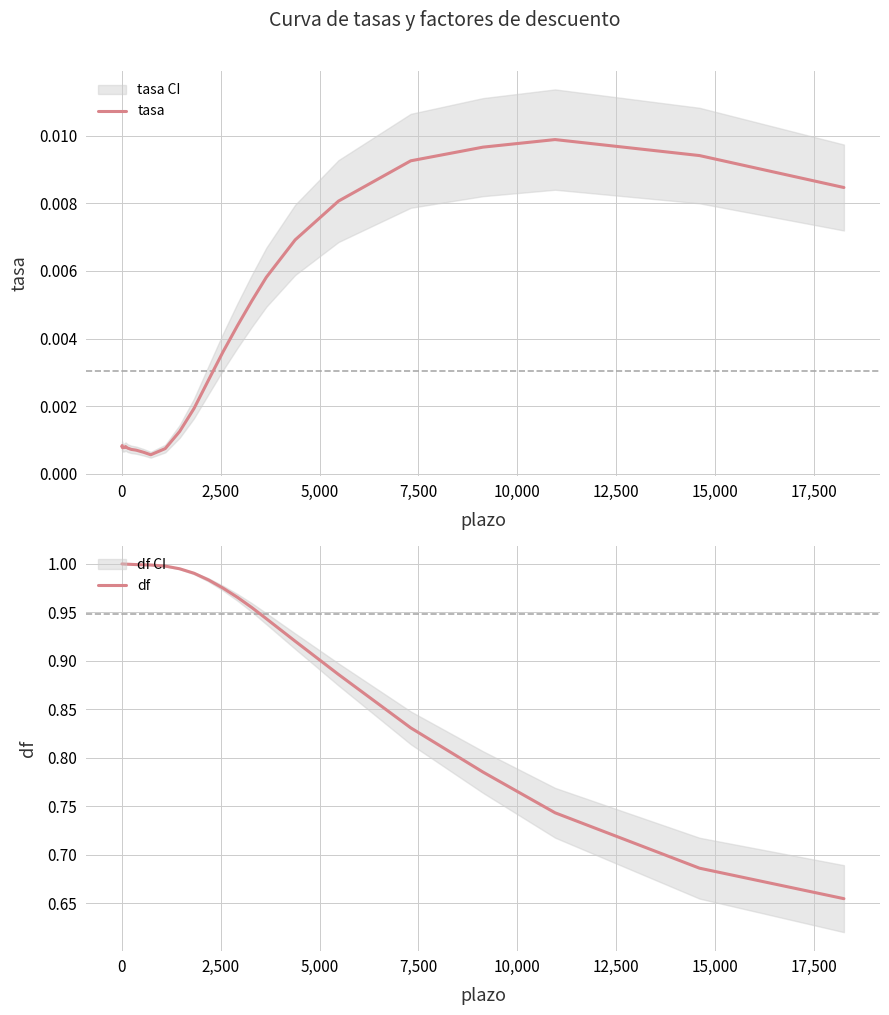

Is it true that df equals 1.6 at 26?

False